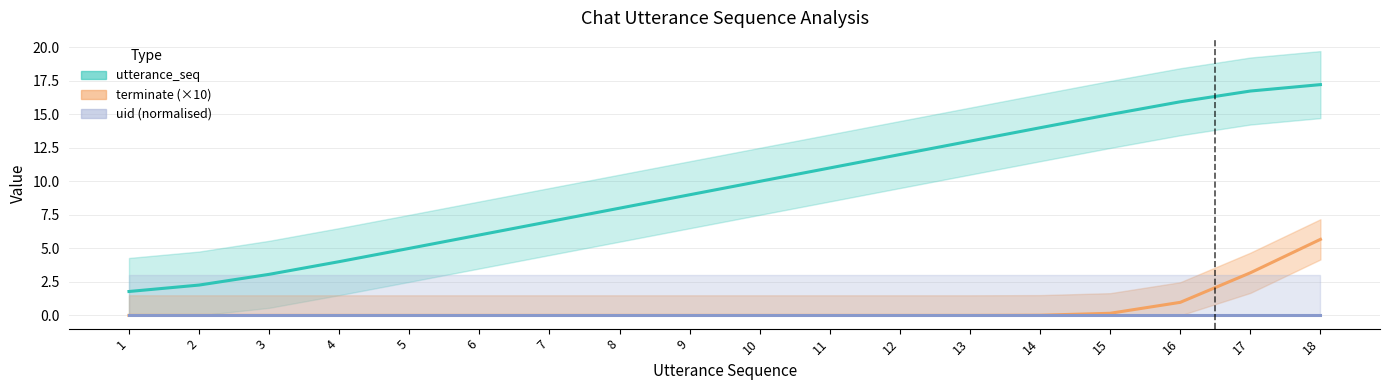

How many distinct data groups are displayed?

3